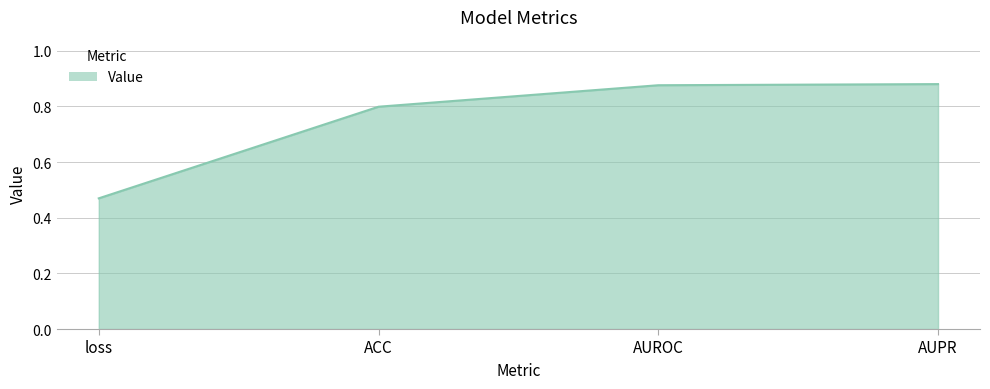

What position from the right is ACC?

3